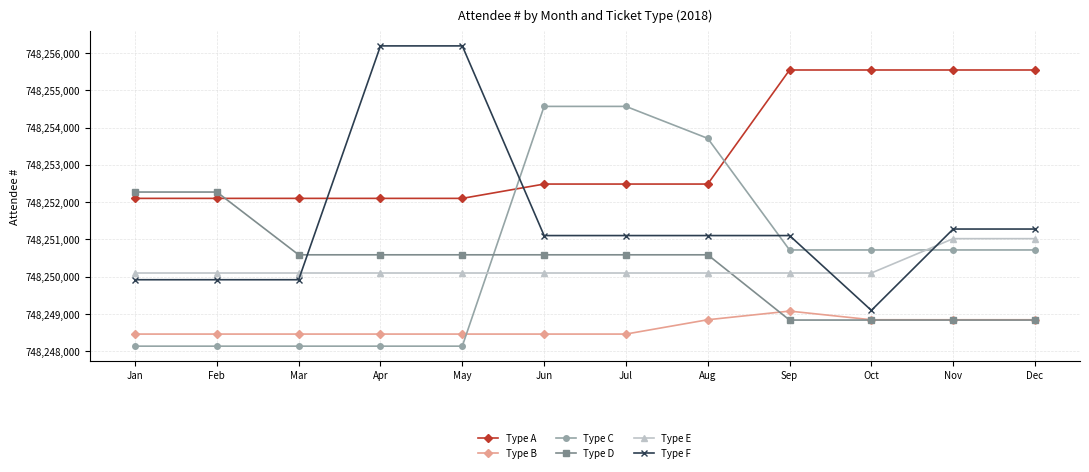

What is the value of the Type E point at the 1st from the left?

748250101